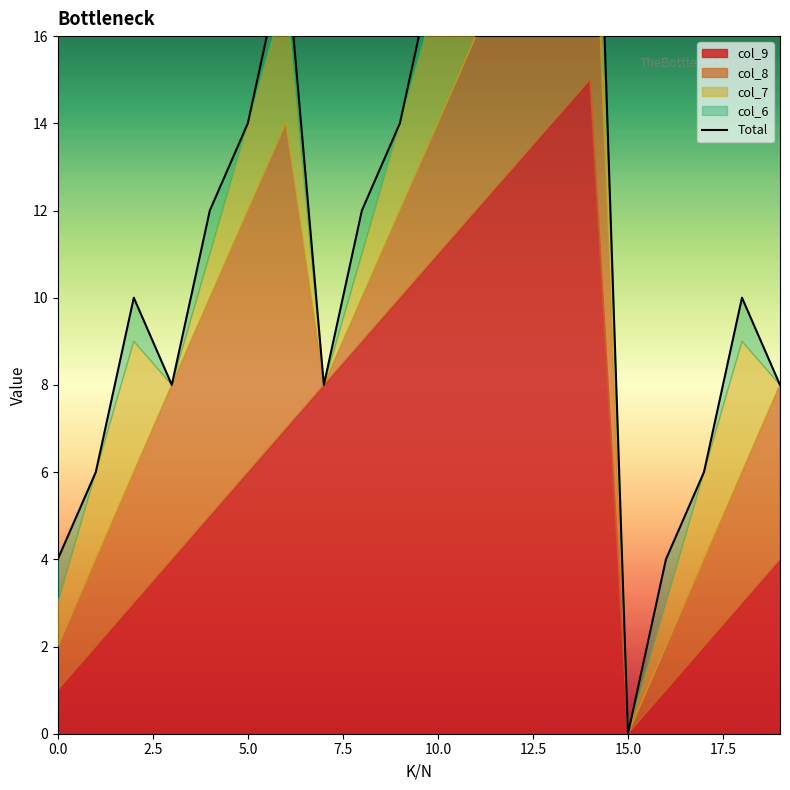

Which has a higher value, 19 or 2.5?

19